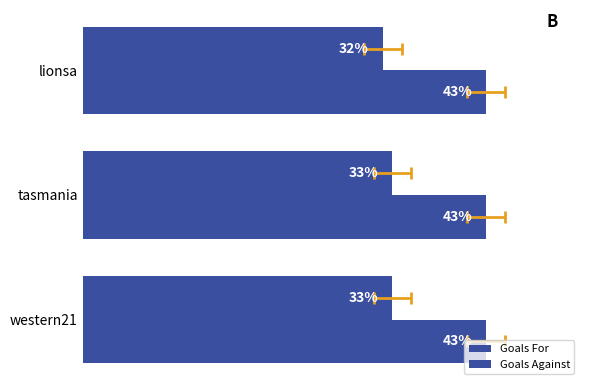

Does the chart contain stacked bars?

No